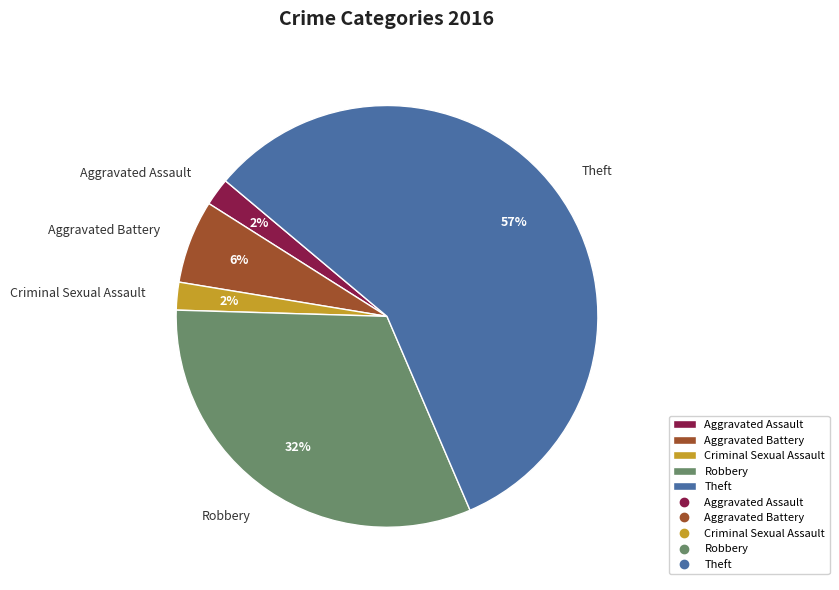

Do Aggravated Battery and Robbery together represent more than half of the pie?

No